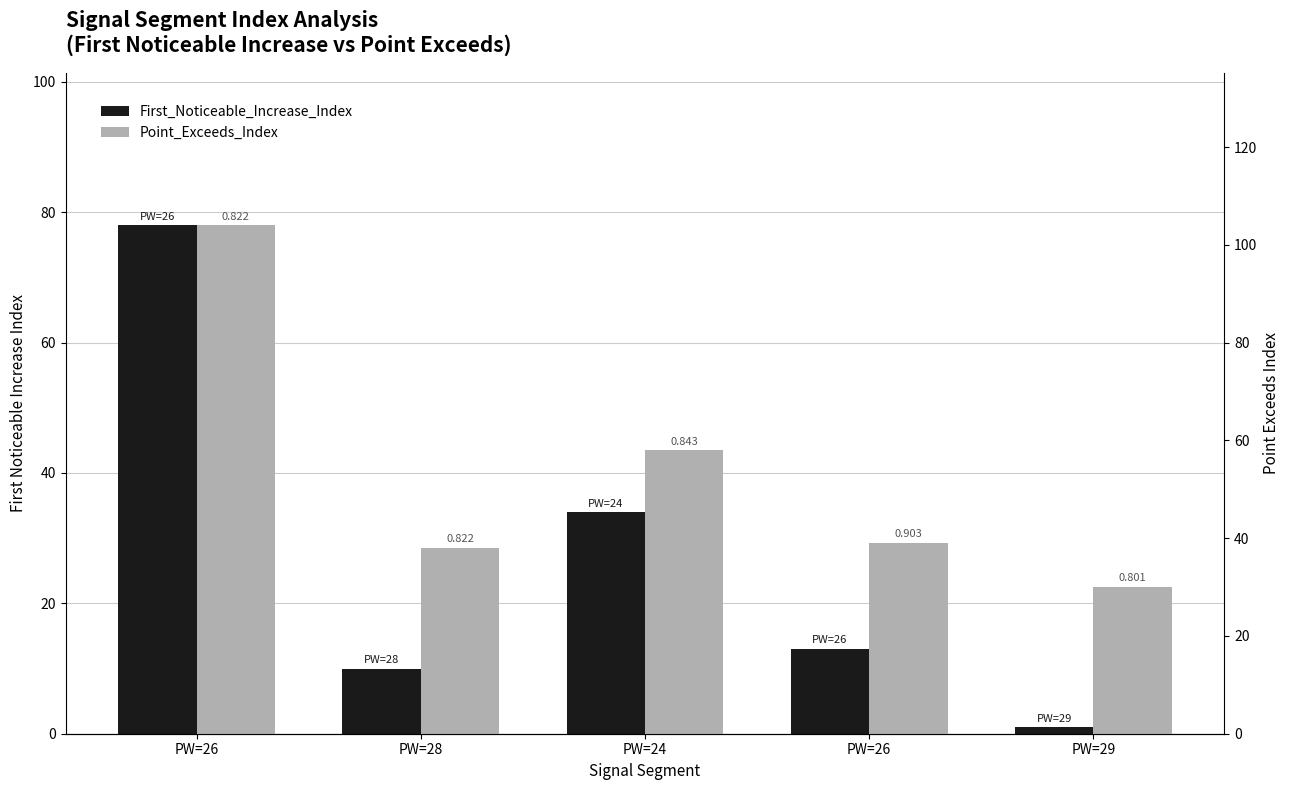

Rank the categories by Point_Exceeds_Index value from lowest to highest.

PW=29, PW=28, PW=26, PW=24, PW=26